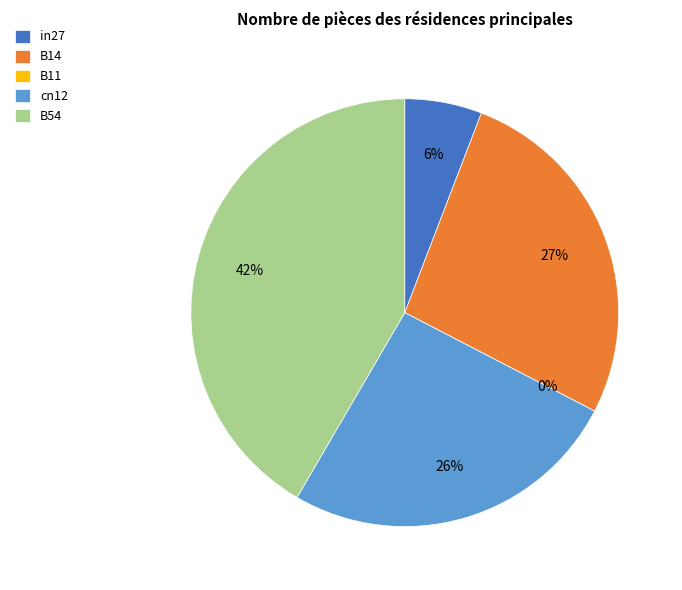

To the nearest percent, what percentage of the pie is in27?

6%